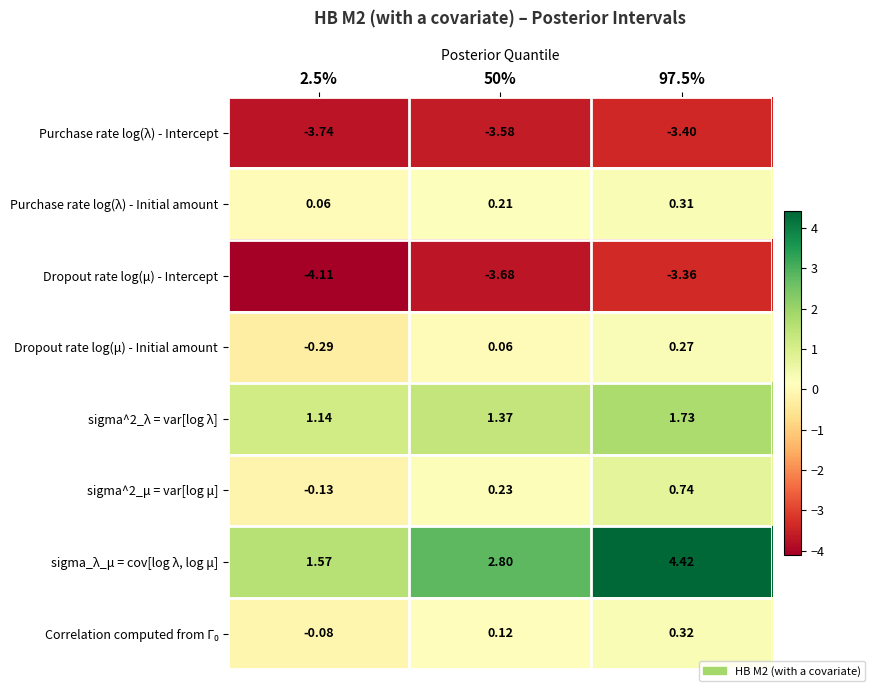

How many values in sigma^2_μ = var[log μ] are above zero?

2